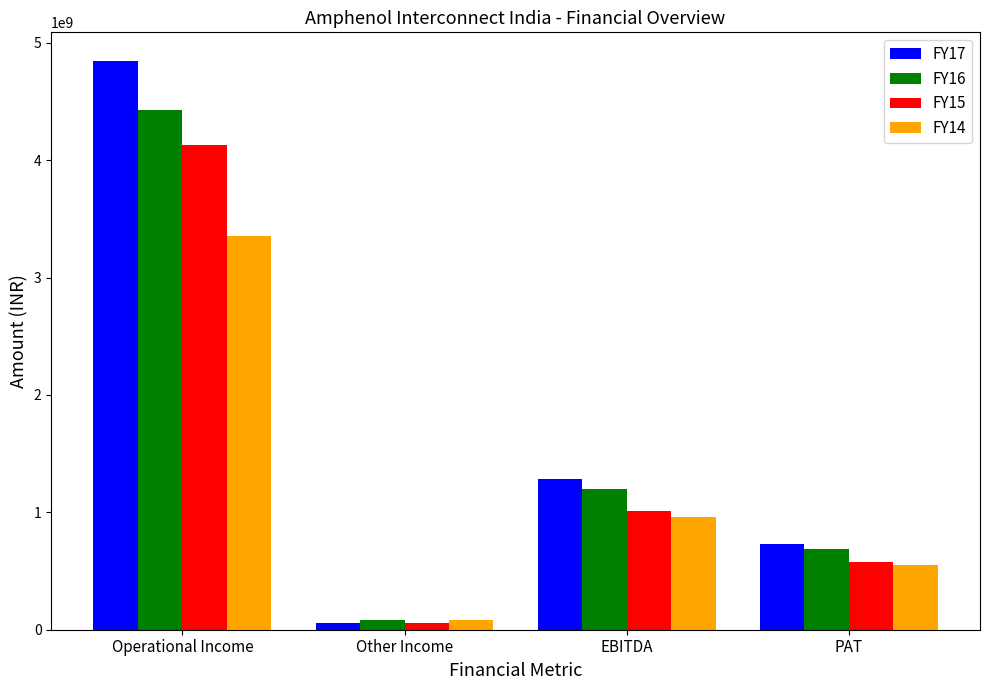

At which label does FY15 reach its minimum?

Other Income